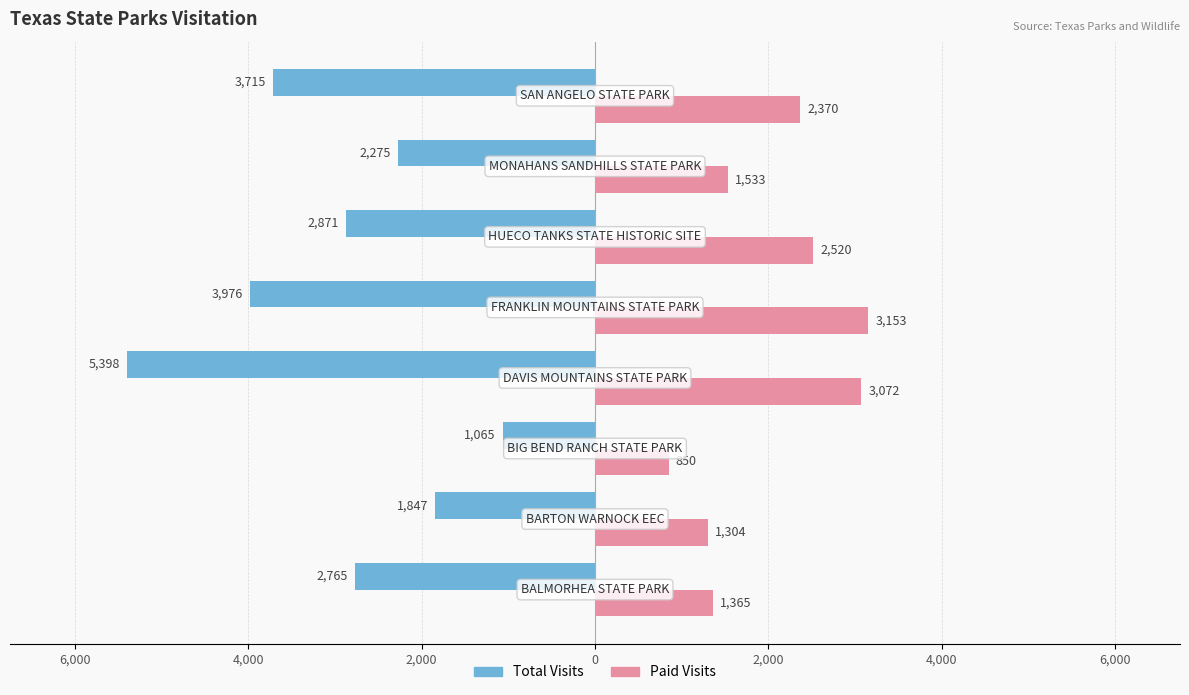

Reading left to right, transcribe all the data shown in this chart.

Total Visits: -2765	-1847	-1065	-5398	-3976	-2871	-2275	-3715
Paid Visits: 1365	1304	850	3072	3153	2520	1533	2370